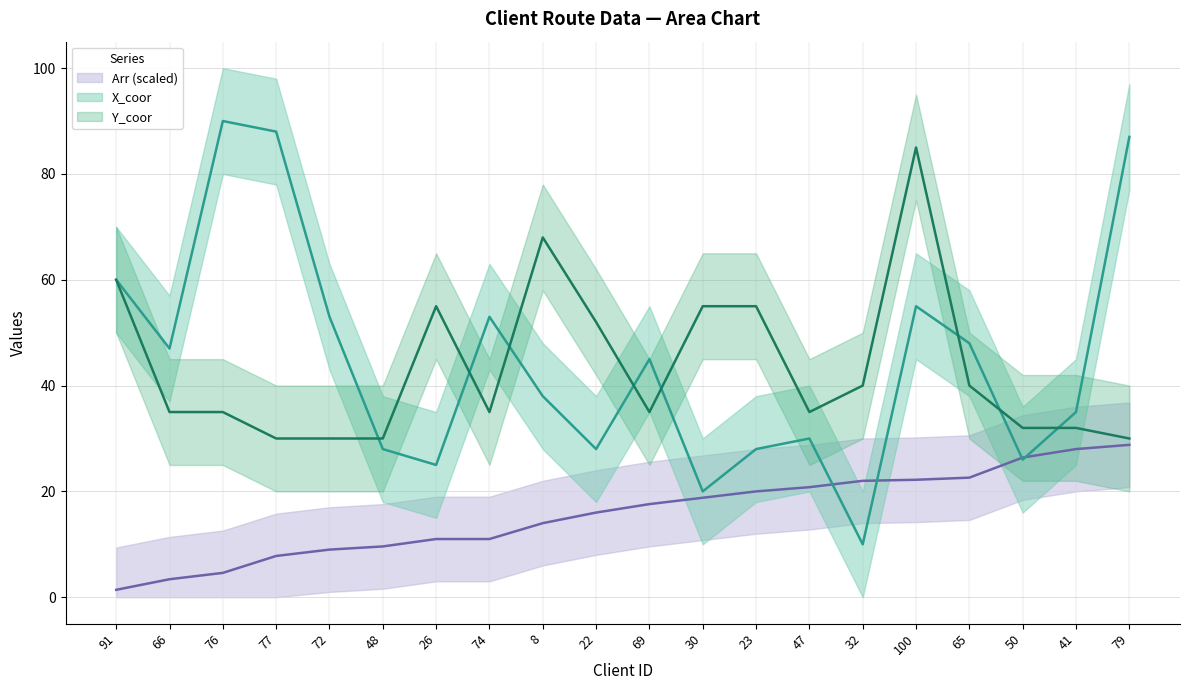

True or false: Arr and Y_coor cross at least once.

False